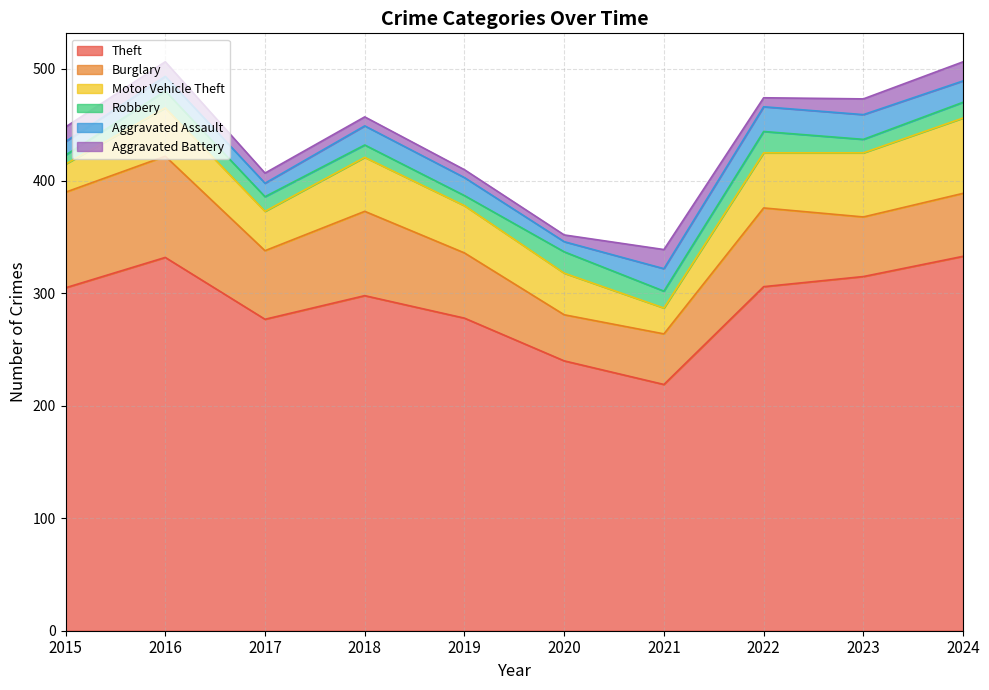

The Robbery series shows 8 at 2015. True or false?

True